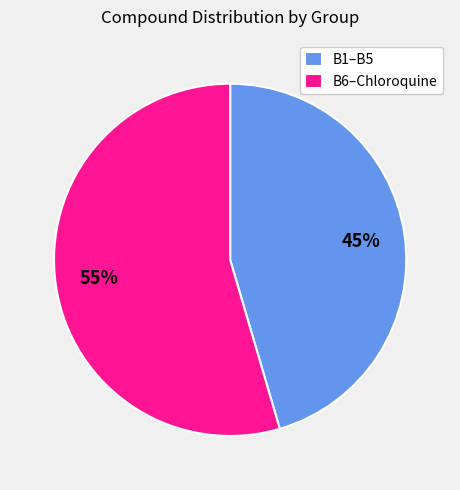

To the nearest percent, what percentage of the pie is B1–B5?

45%